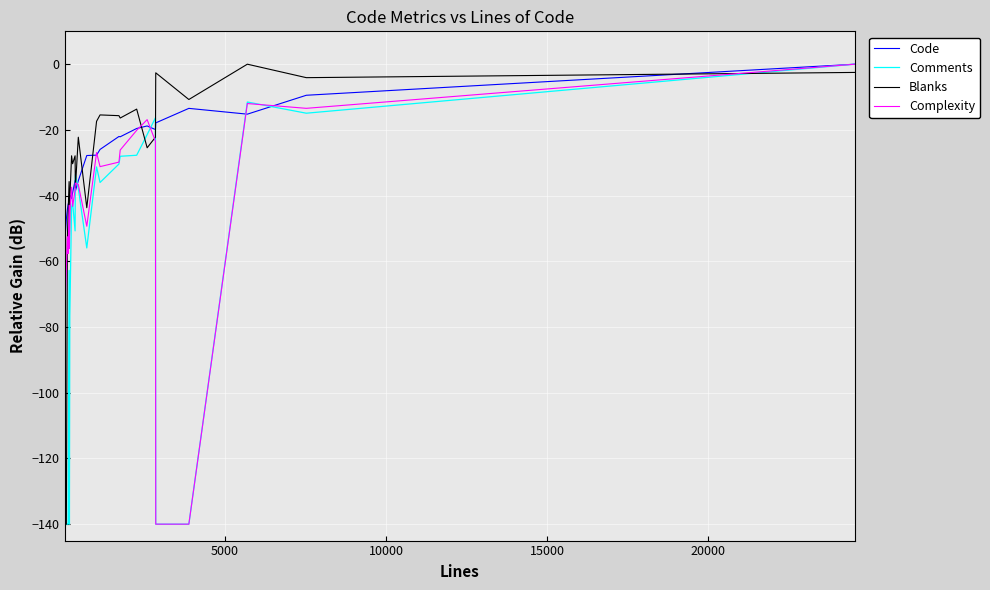

Which series has the largest total across all categories?

Code